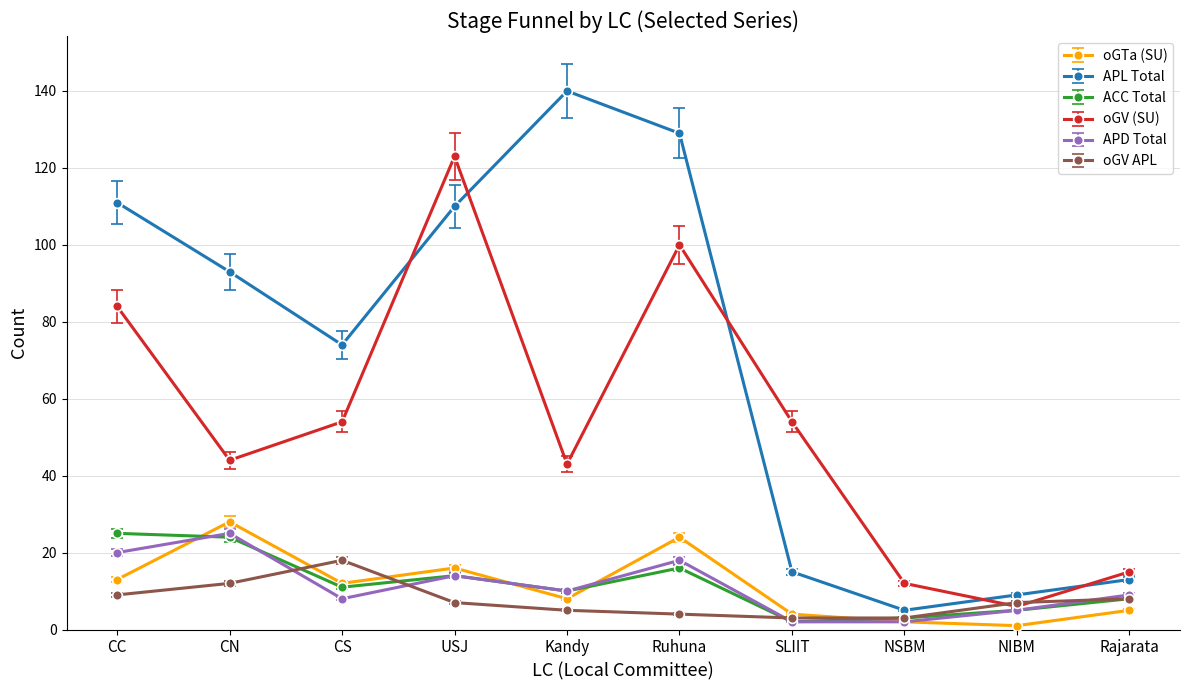

True or false: ACC Total has more than 0 interior local peaks.

True